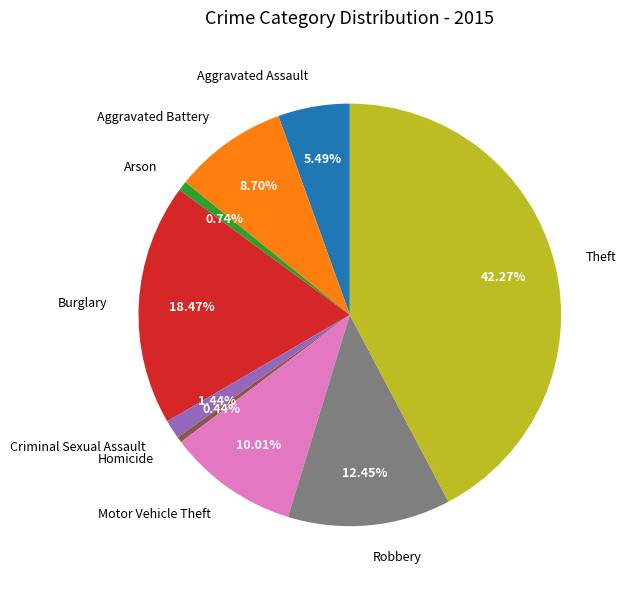

Does Criminal Sexual Assault represent more than half of the total?

No